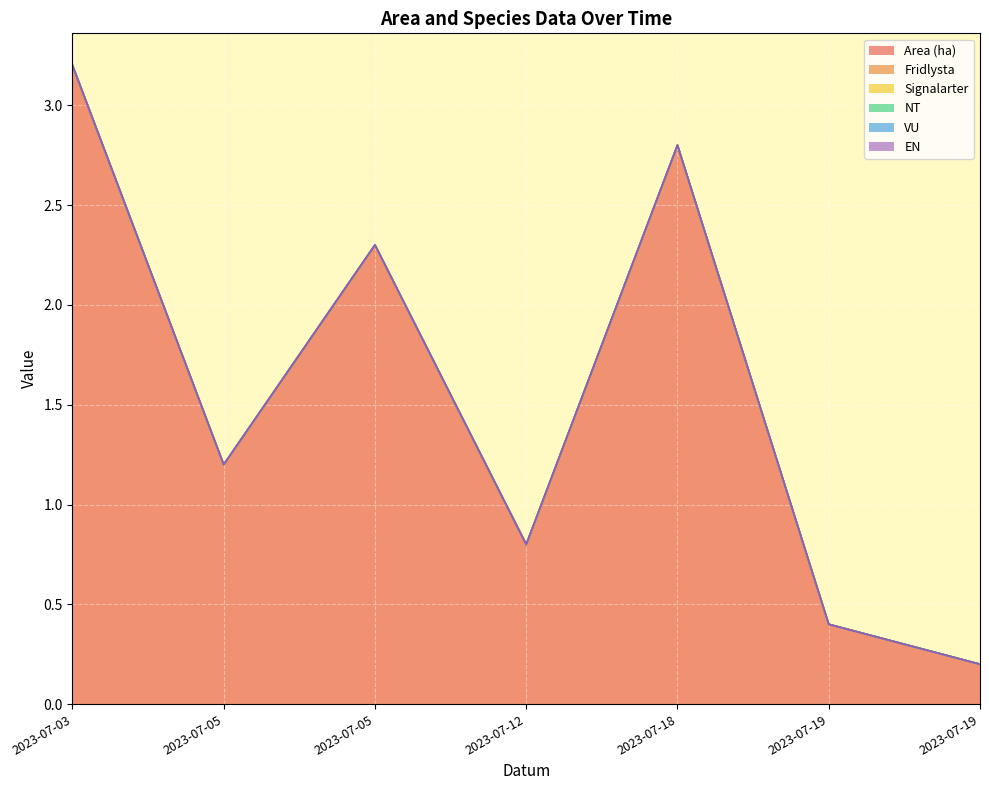

Does the chart display data point markers on the line(s)?

No